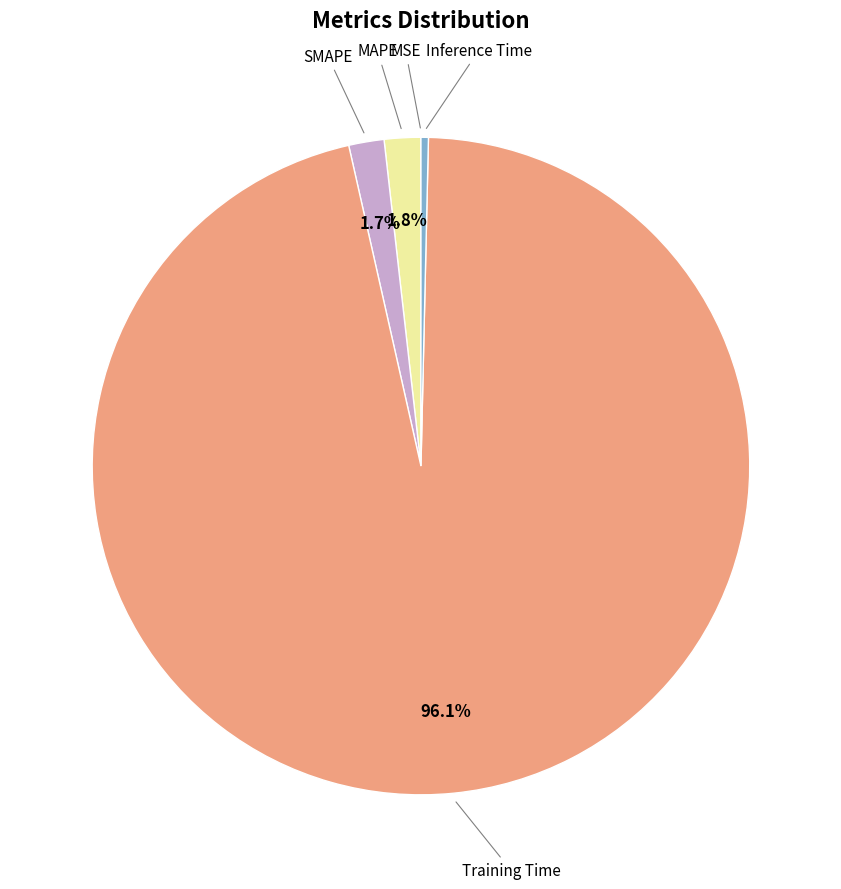

Is there a majority slice in this chart?

Yes